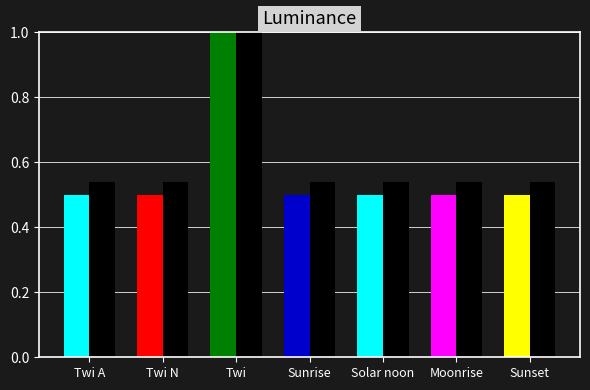

Is it true that the value at Solar noon is 0.5?

True